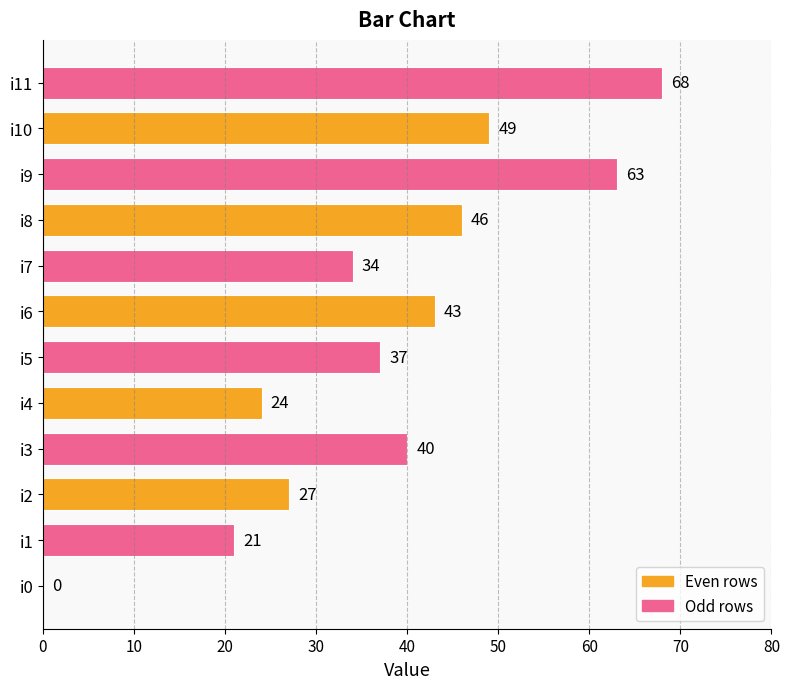

The value at i3 is 40. True or false?

True